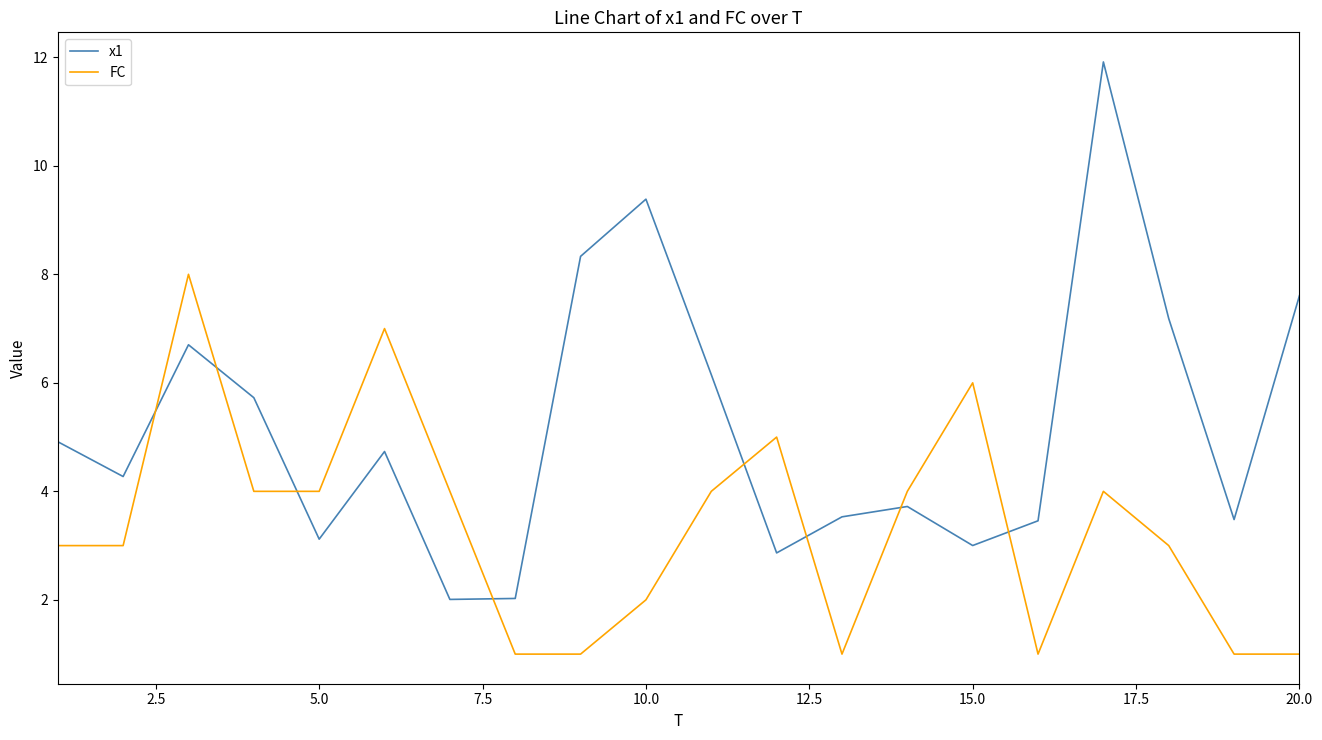

Which series has the largest total across all categories?

x1